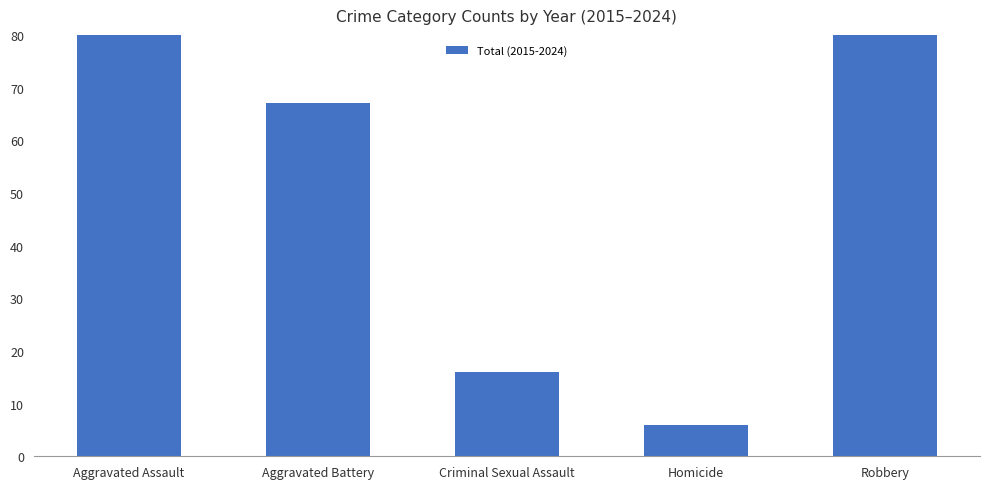

What is the sum of all values?

283